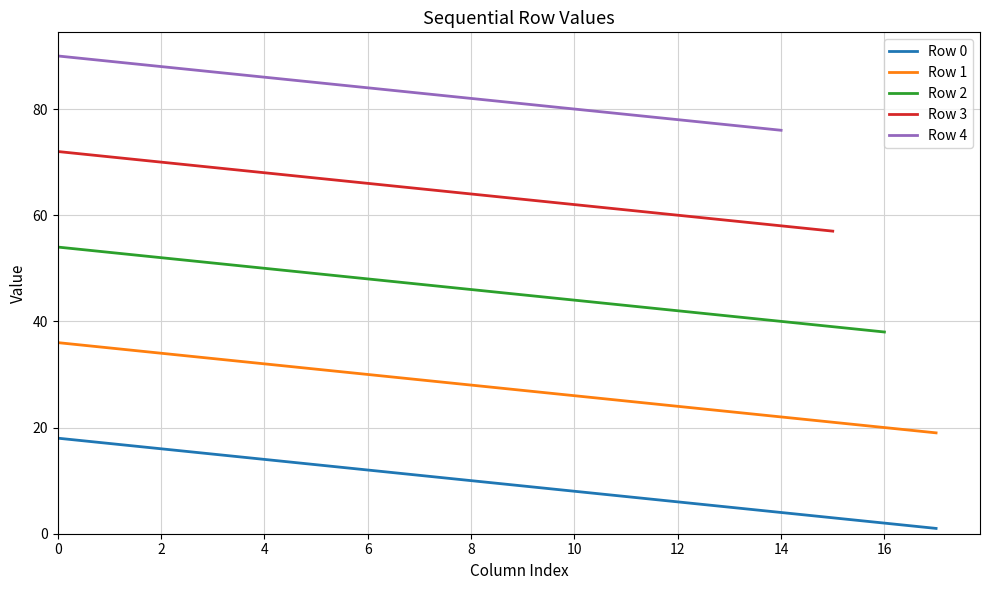

Between 9 and 13, which series saw the biggest shift?

Row 0